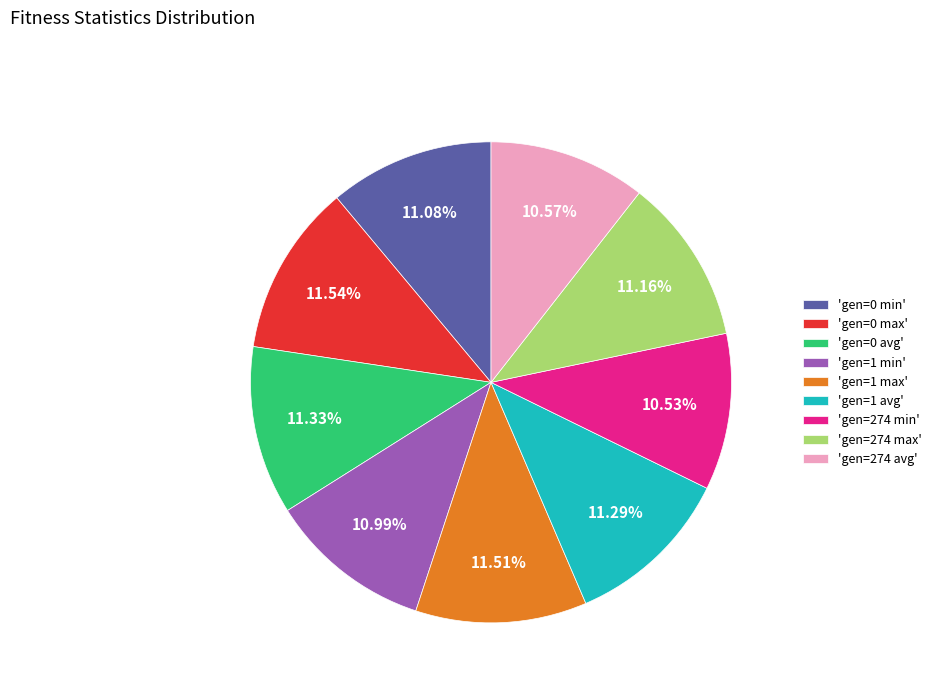

Does 'gen=1 max' represent more than half of the total?

No